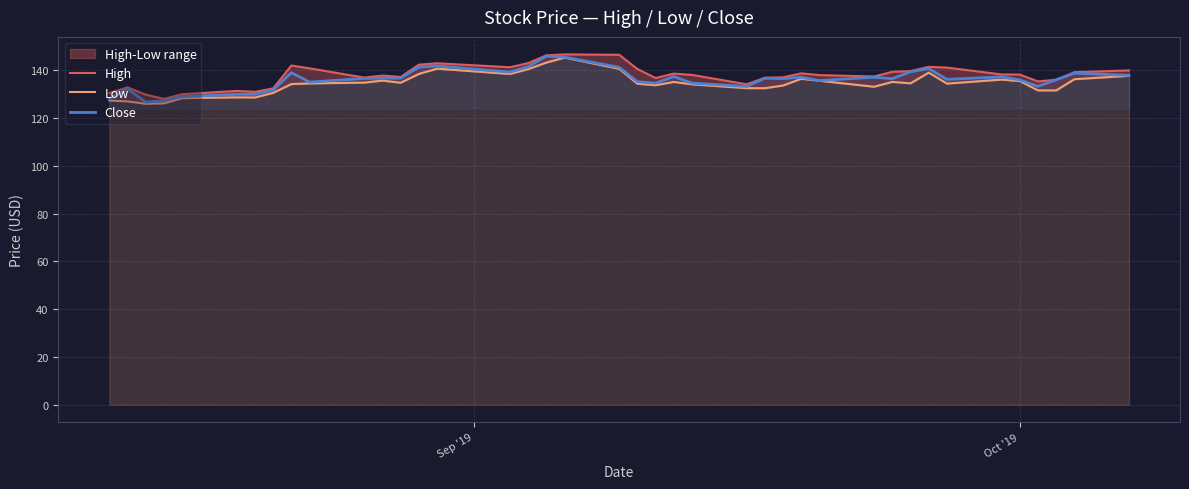

What is the sum of all High values?

5514.8